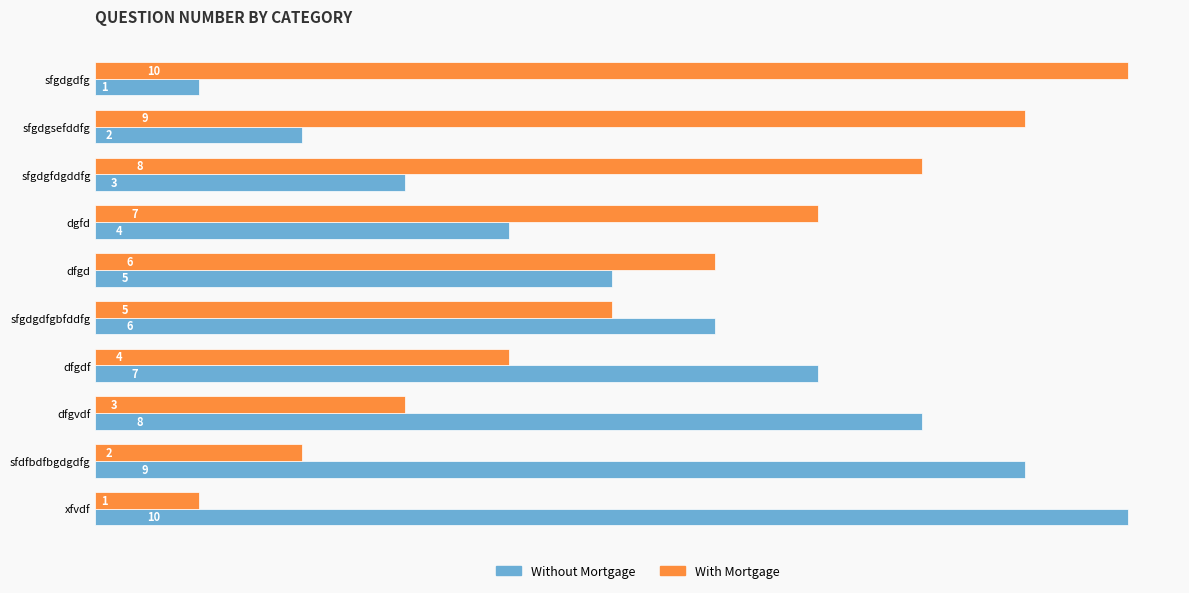

What is the difference between the highest and lowest values at sfdfbdfbgdgdfg?

7